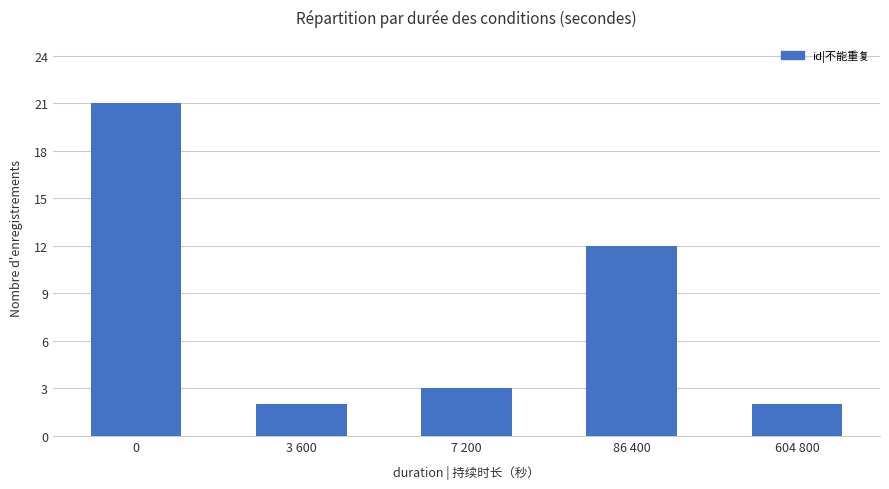

What is the label of the 4th bar from the right?

3 600